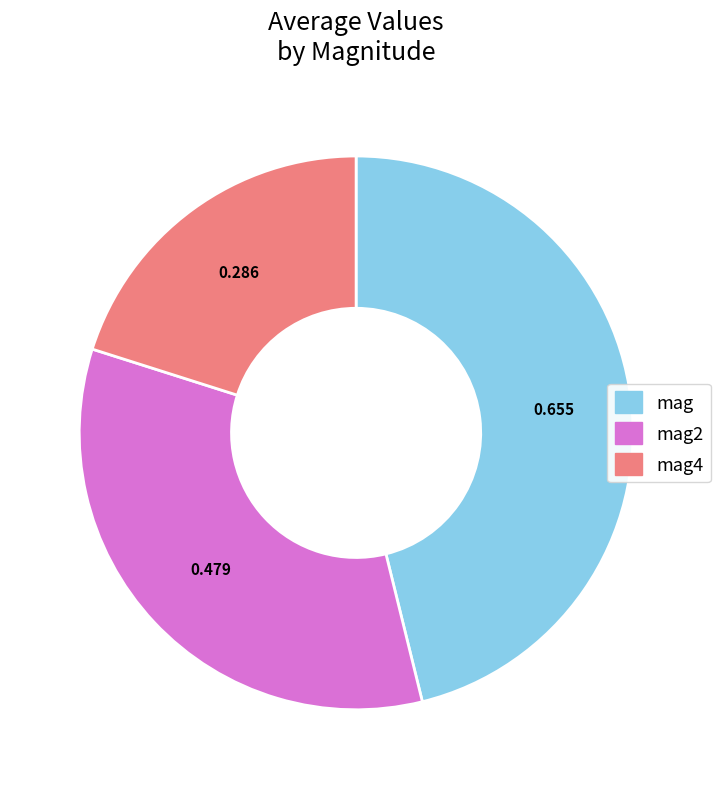

Is there any slice that represents more than half of the pie?

No